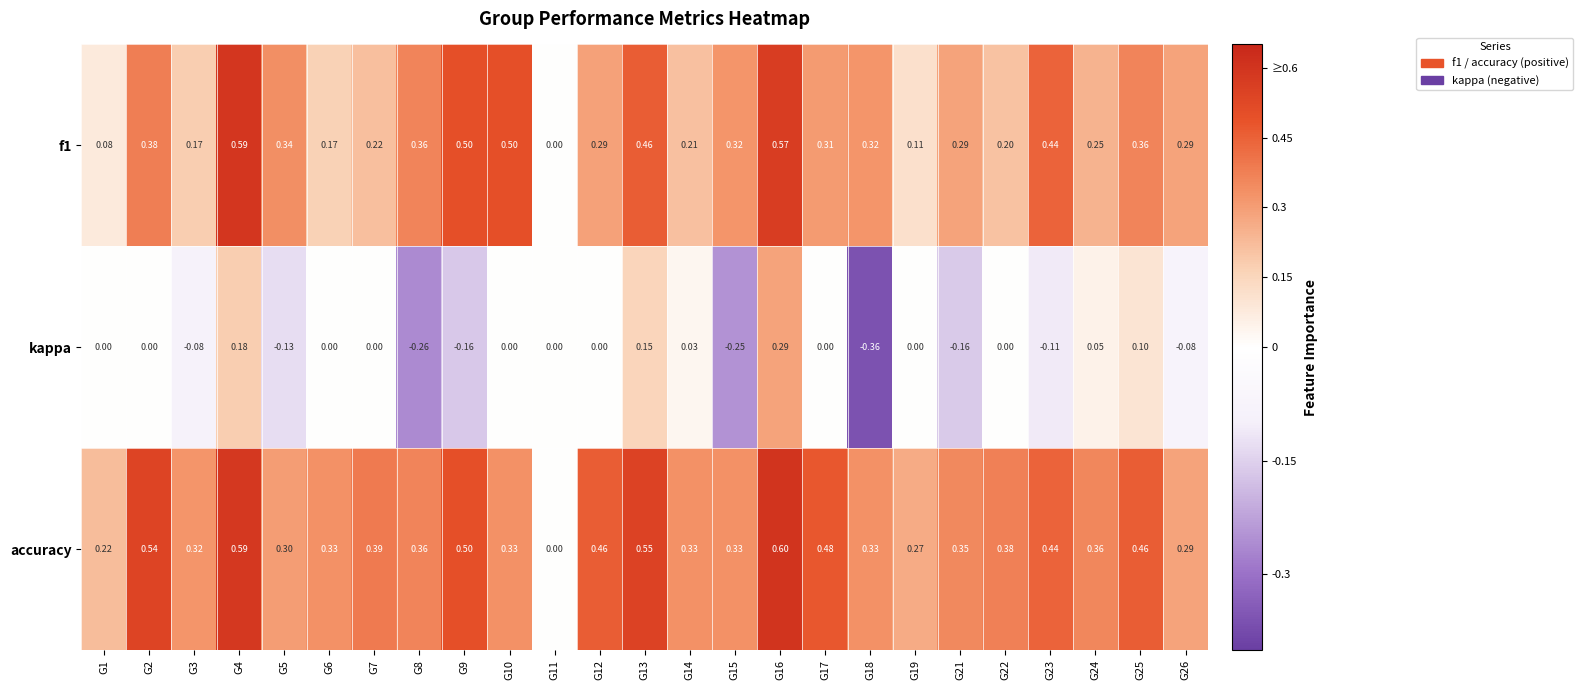

Which series has the largest total across all categories?

accuracy